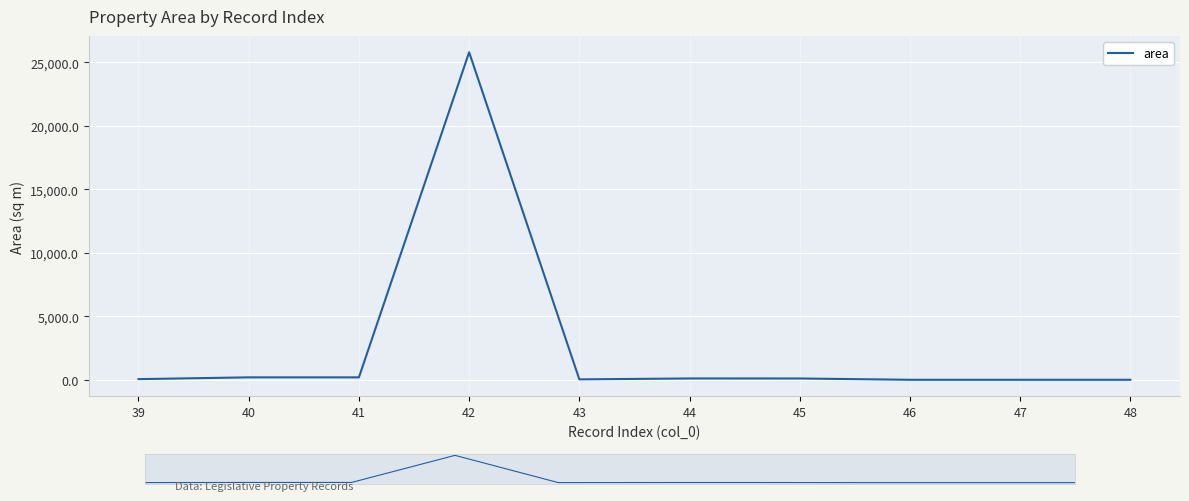

Which series has the largest range (max minus min)?

area